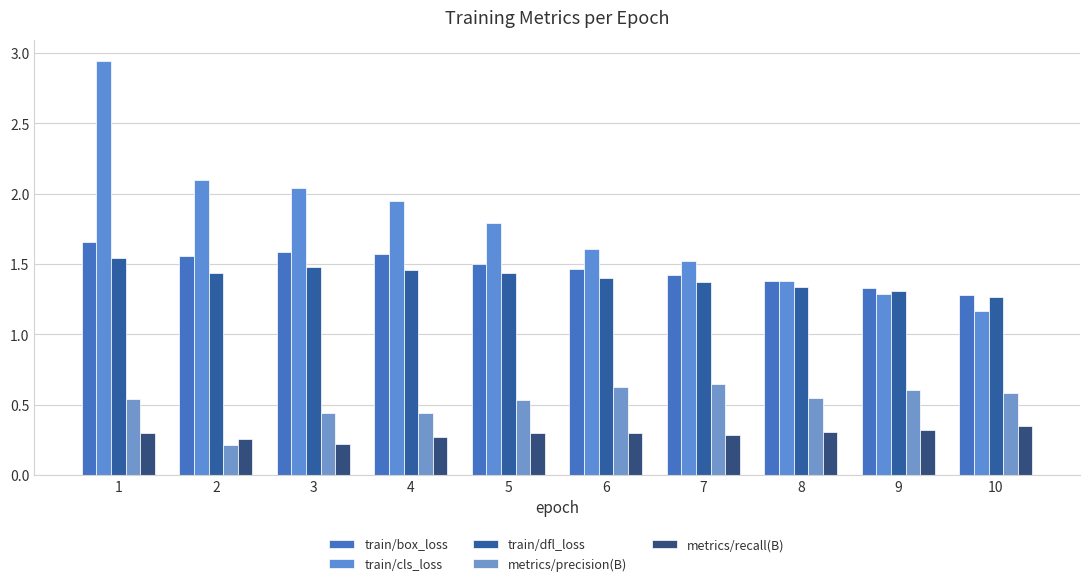

Are the bars grouped side by side (vs. stacked)?

Yes